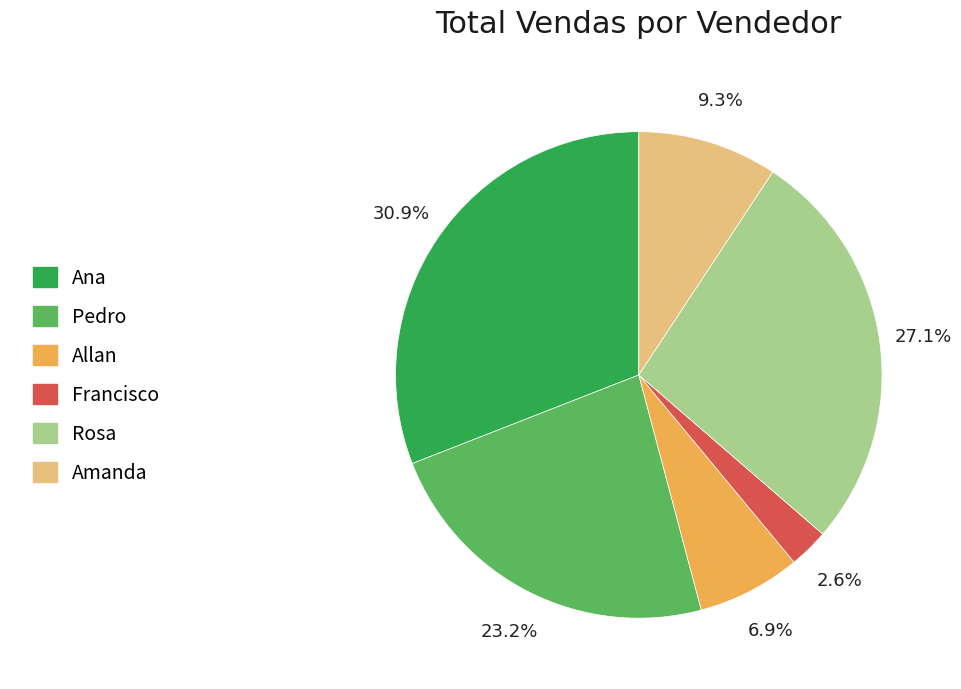

Does any single category account for the majority?

No